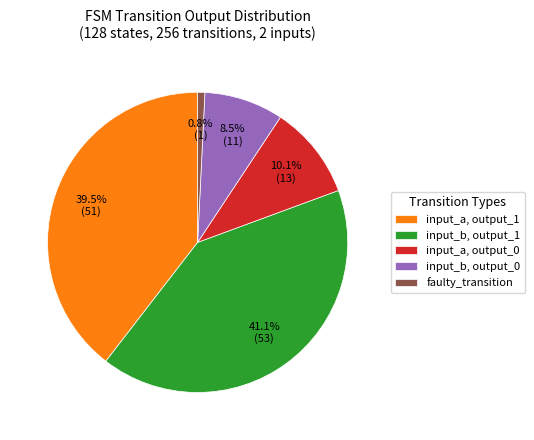

Does input_b, output_0 represent more than half of the total?

No